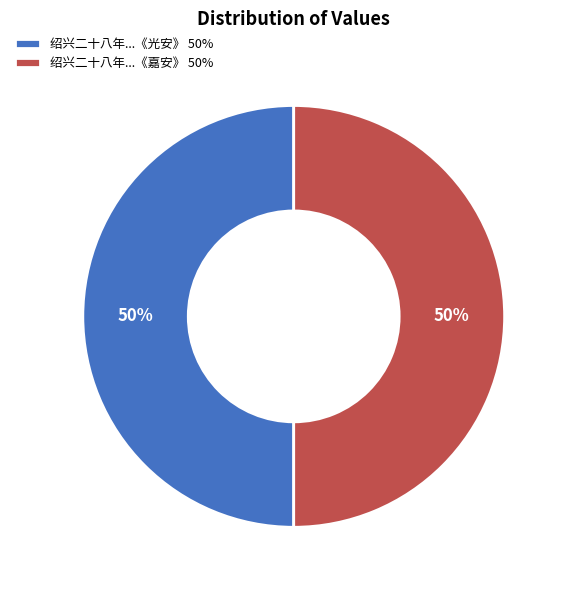

What is the ratio of the value at 绍兴二十八年...《嘉安》 50% to the value at 绍兴二十八年...《光安》 50%?

1.0